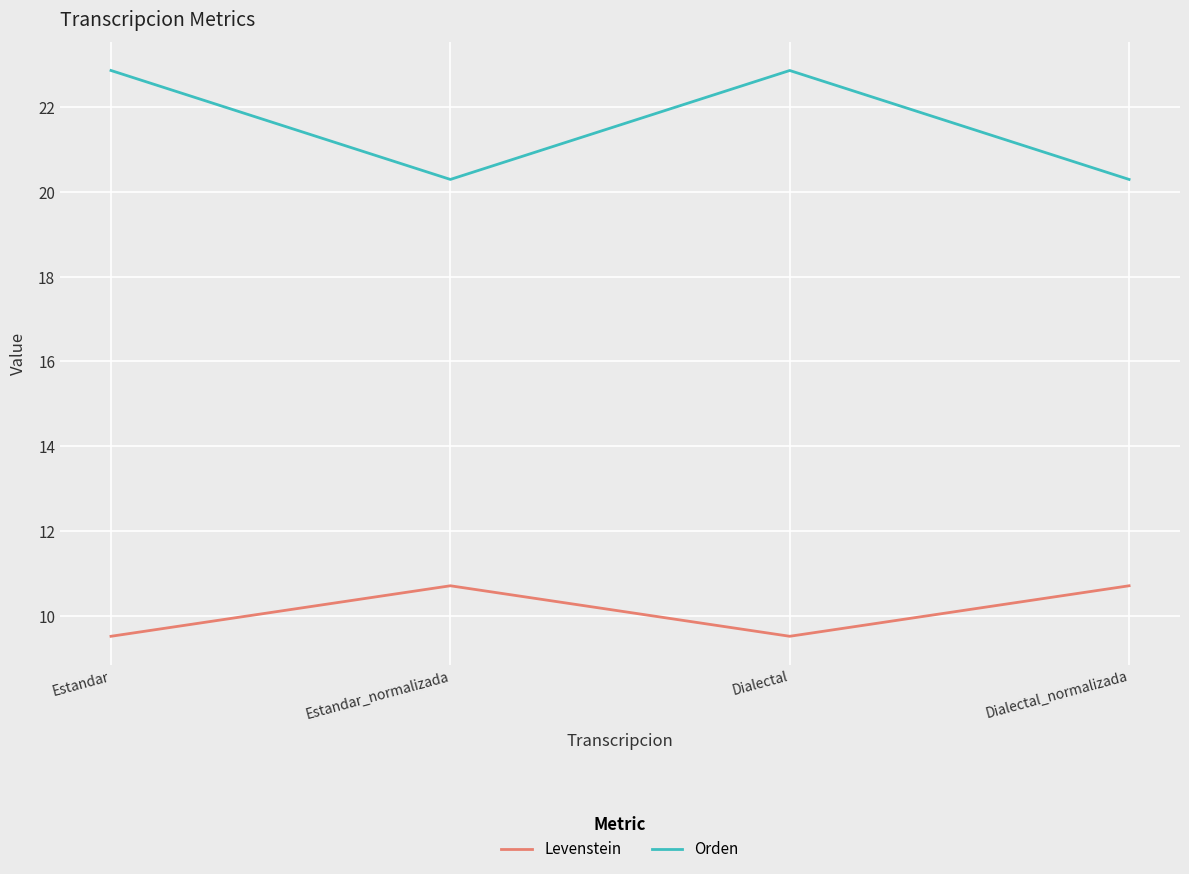

What is the difference between the highest and lowest values at Estandar_normalizada?

9.6